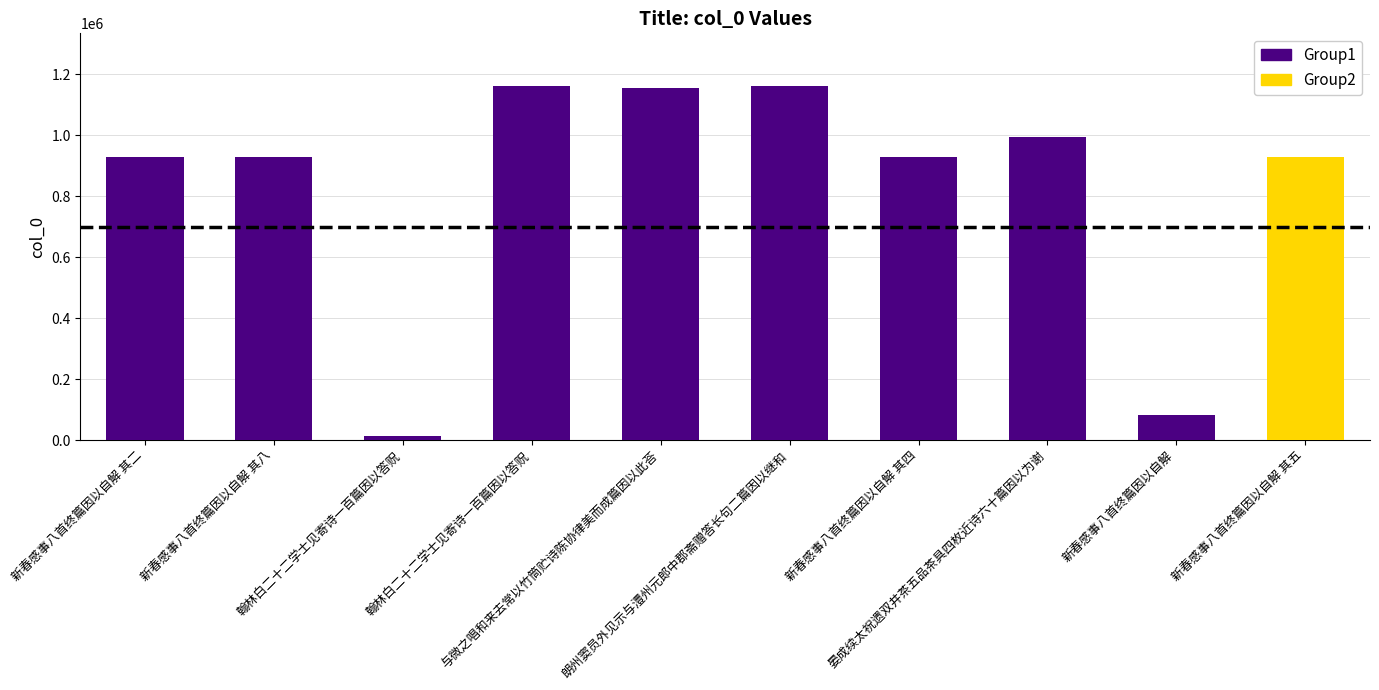

What is the value of the 10th bar from the left?

930170